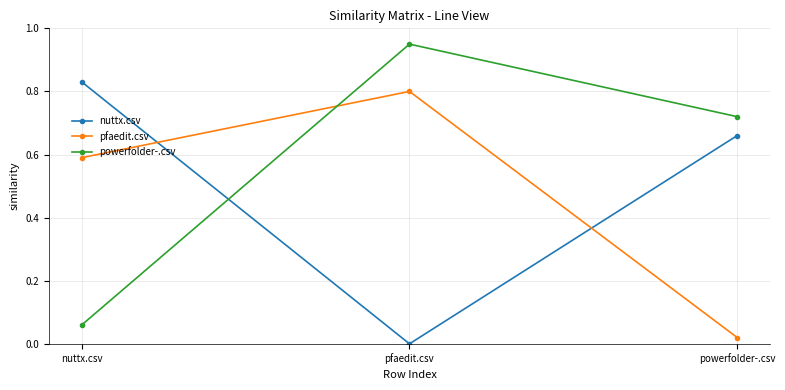

What is the sum of the pfaedit.csv values at pfaedit.csv and nuttx.csv?

1.4